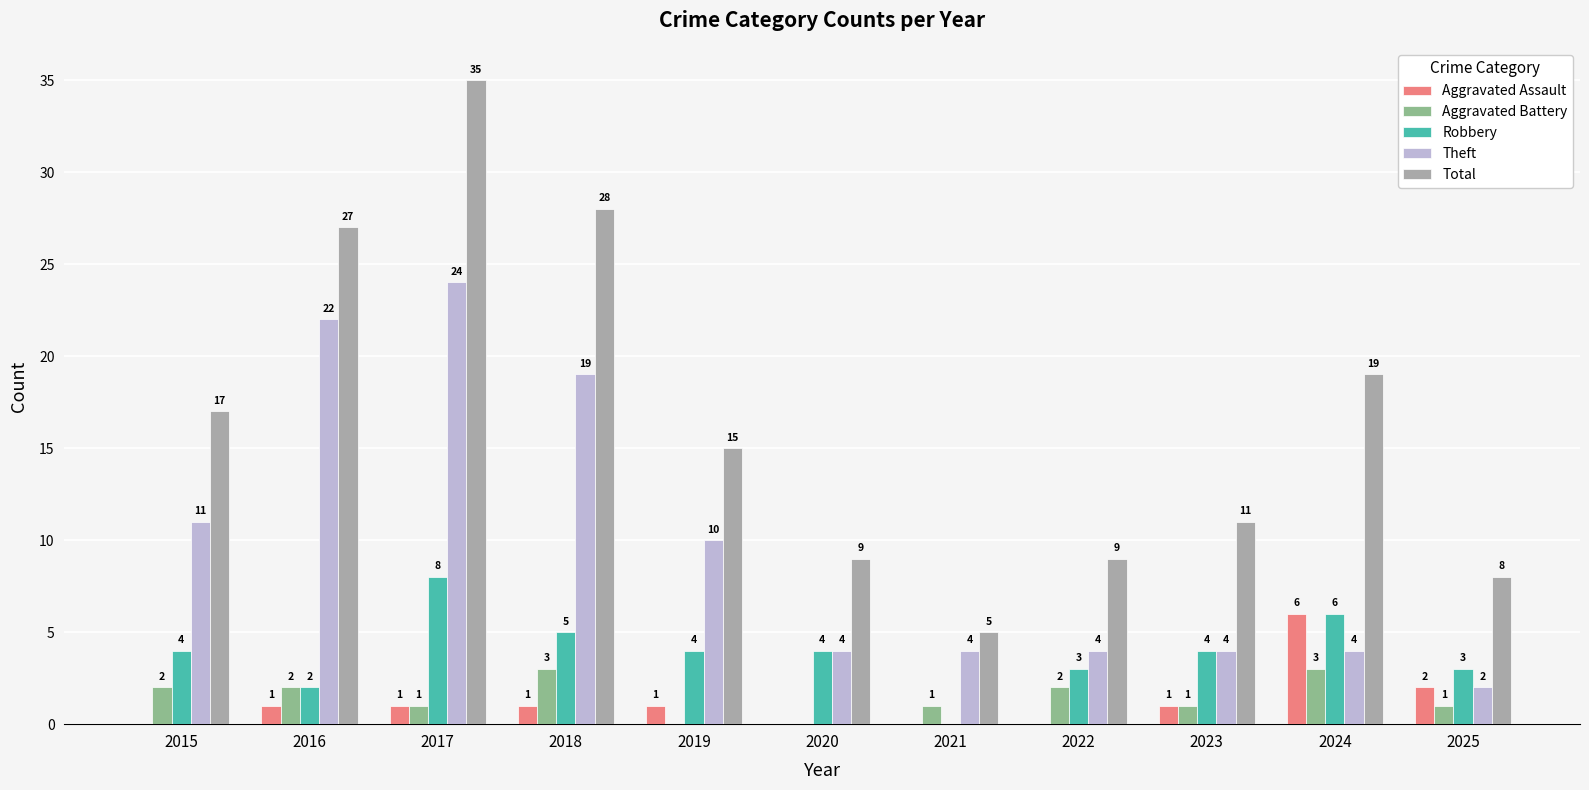

True or false: Robbery has a value of 3 at 2024.

False